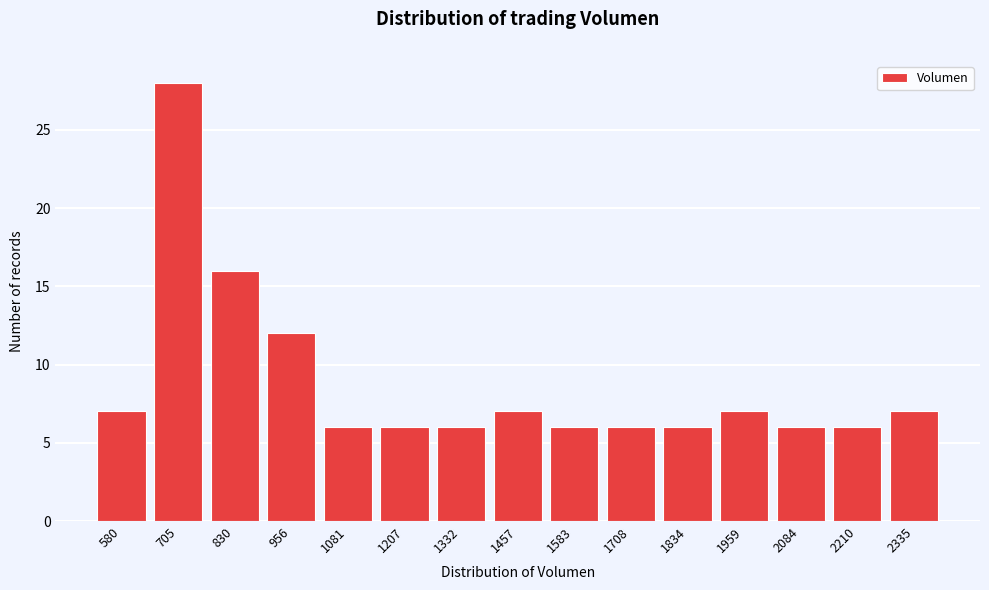

Reading left to right, list all the values displayed in this chart.

580=7	705=28	830=16	956=12	1081=6	1207=6	1332=6	1457=7	1583=6	1708=6	1834=6	1959=7	2084=6	2210=6	2335=7